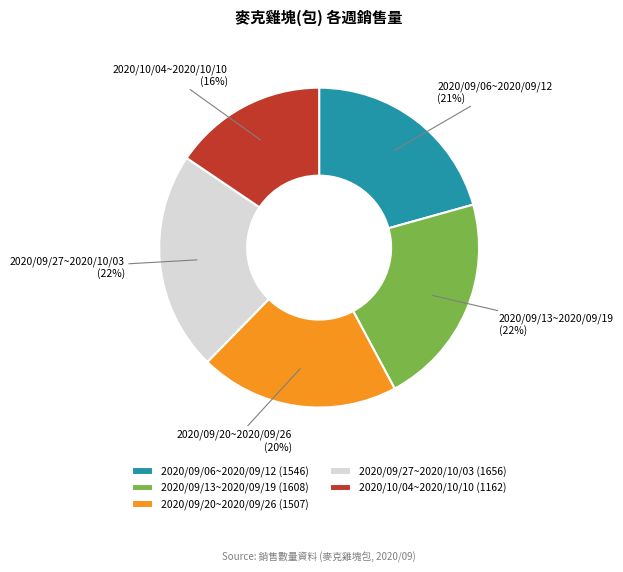

To the nearest percent, what is the average slice percentage?

20%